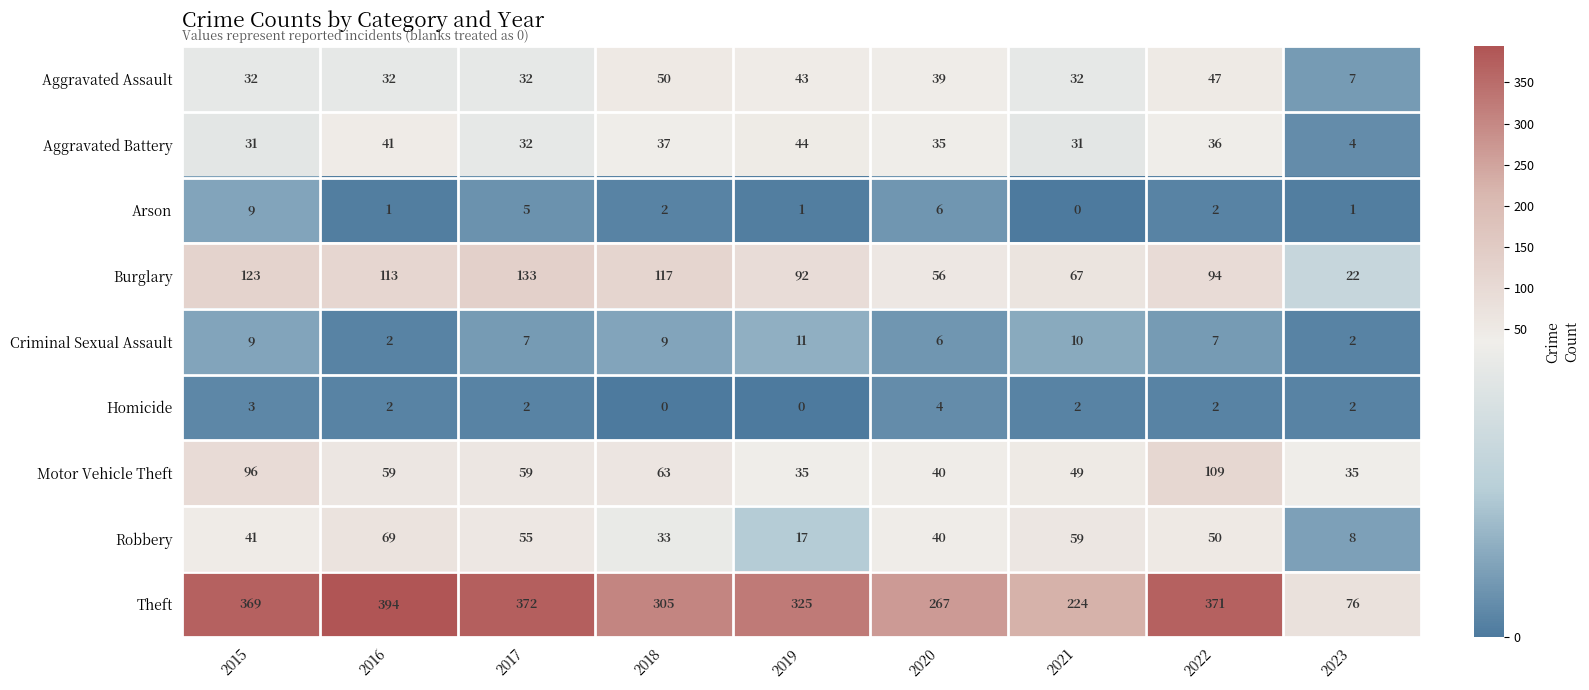

Is it true that Homicide equals 1 at 2022?

False